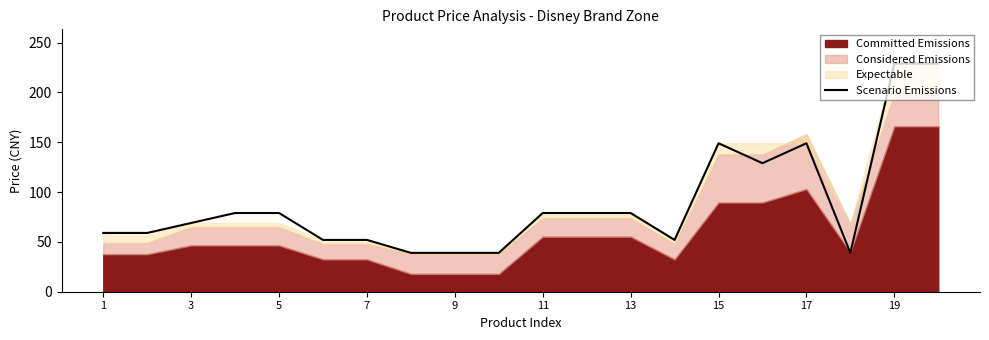

Reading left to right, extract all data points from this chart.

59	59	69	79	79	52	52	39	39	39	79	79	79	52	149	129	149	39	229	229